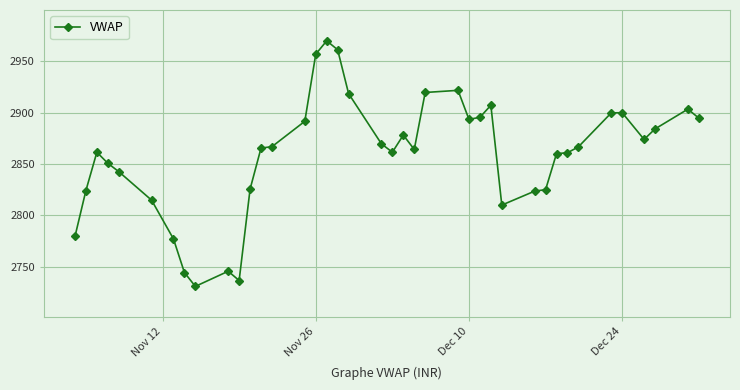

What is the smallest value displayed?

2730.9